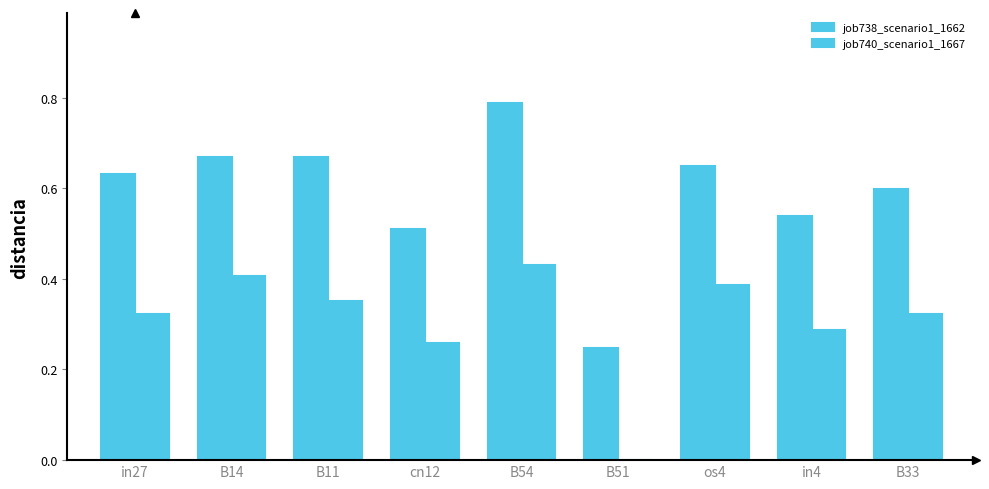

Which series has the largest total across all categories?

job738_scenario1_1662